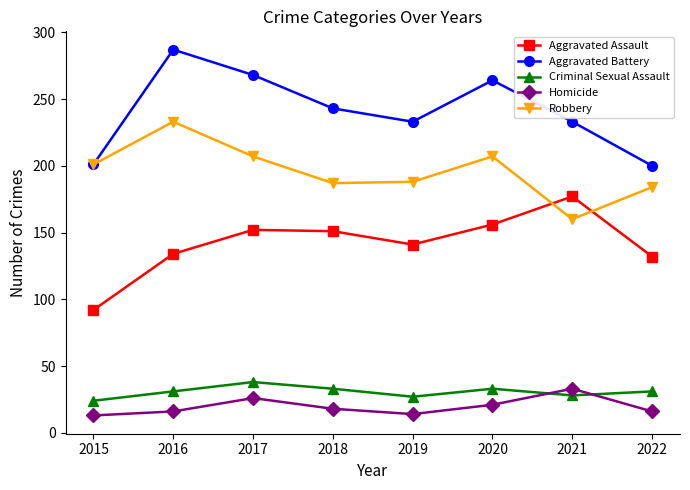

What is the value of the Robbery point at the 5th from the left?

188